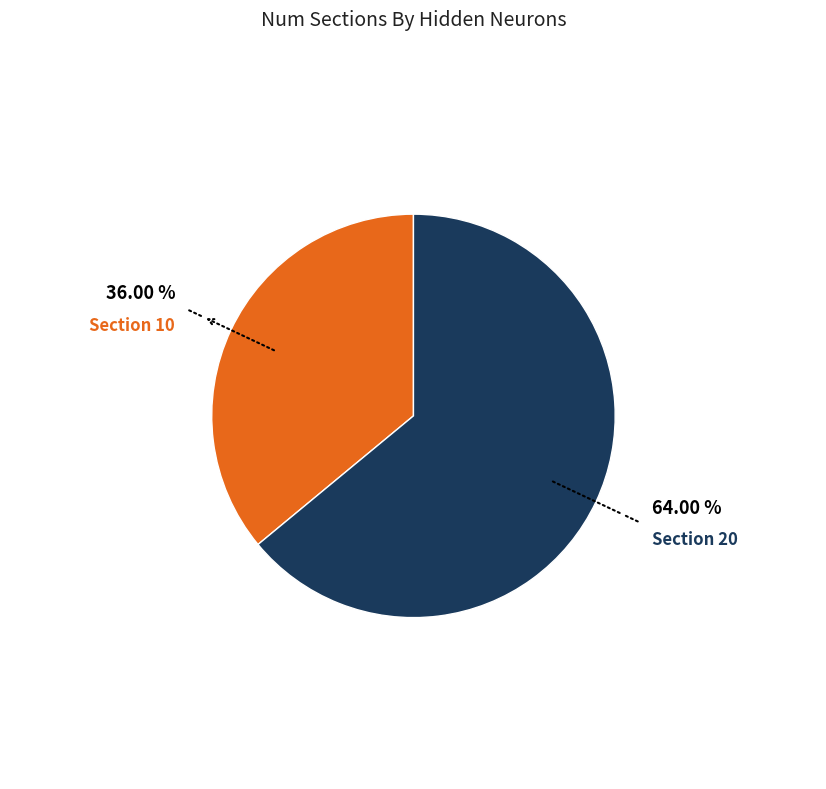

Which slice is the largest?

20